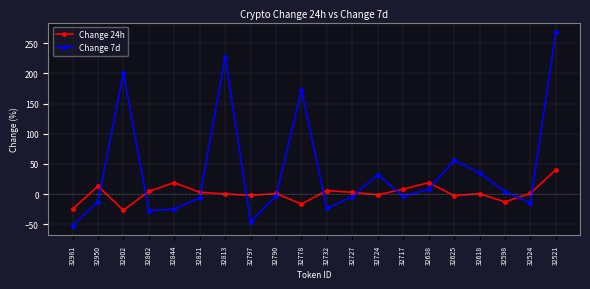

What is the difference between the maximum and minimum values in the Change 24h series?

67.2